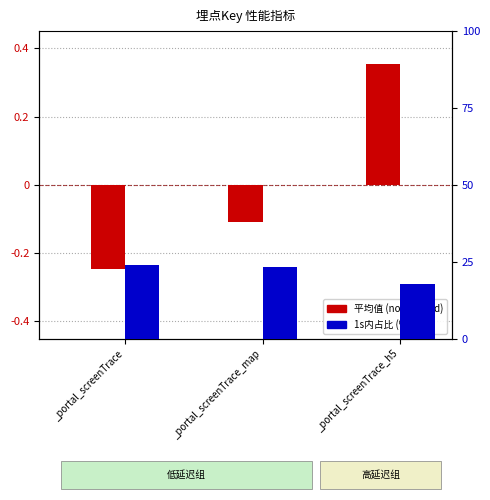

How many bars are there in total?

6